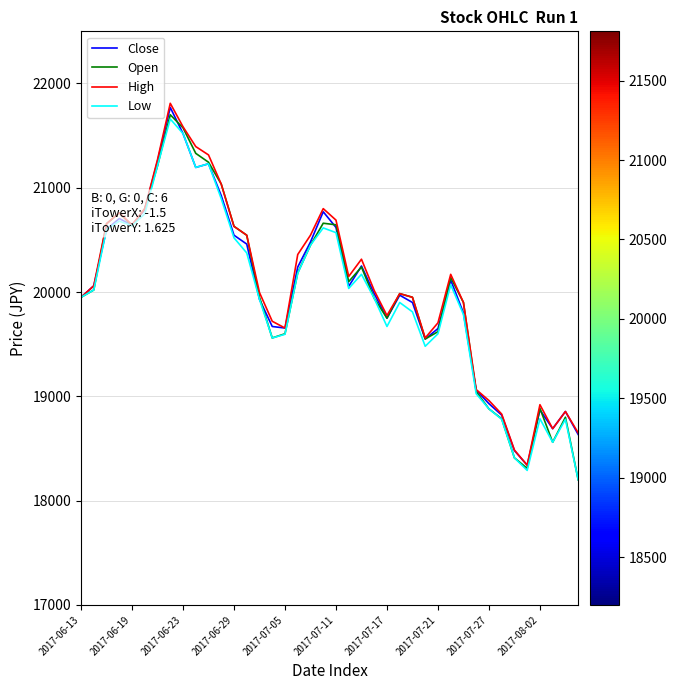

What is the highest value of the High series?

21810